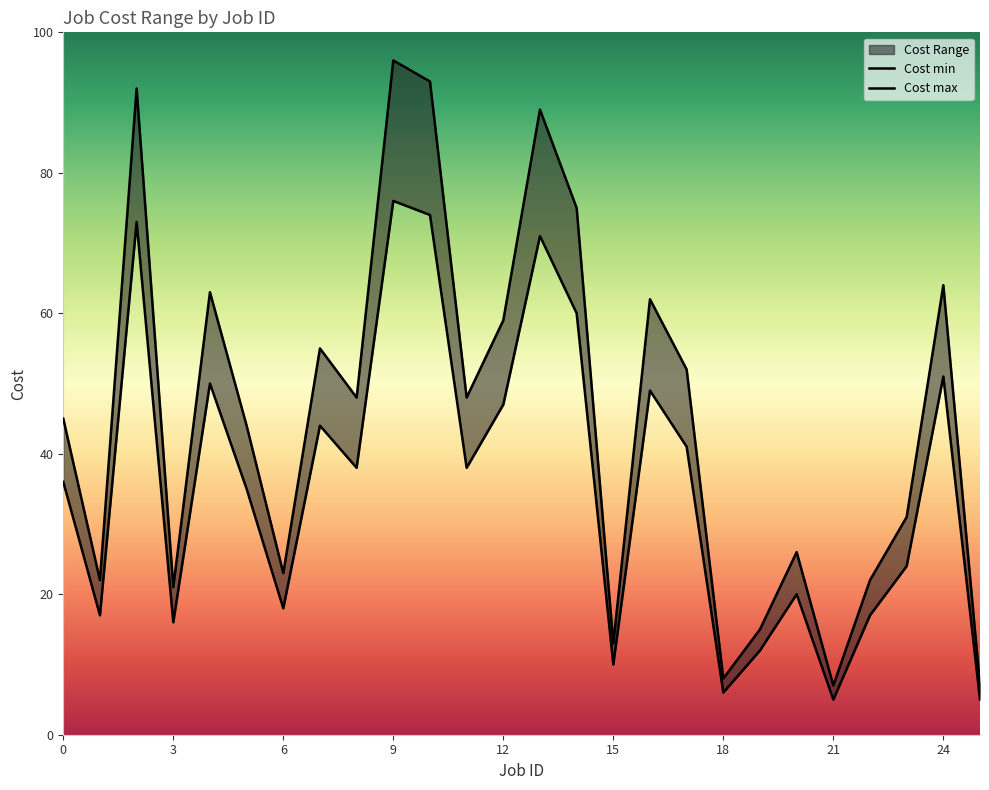

True or false: Cost min and Cost max intersect in this chart.

False